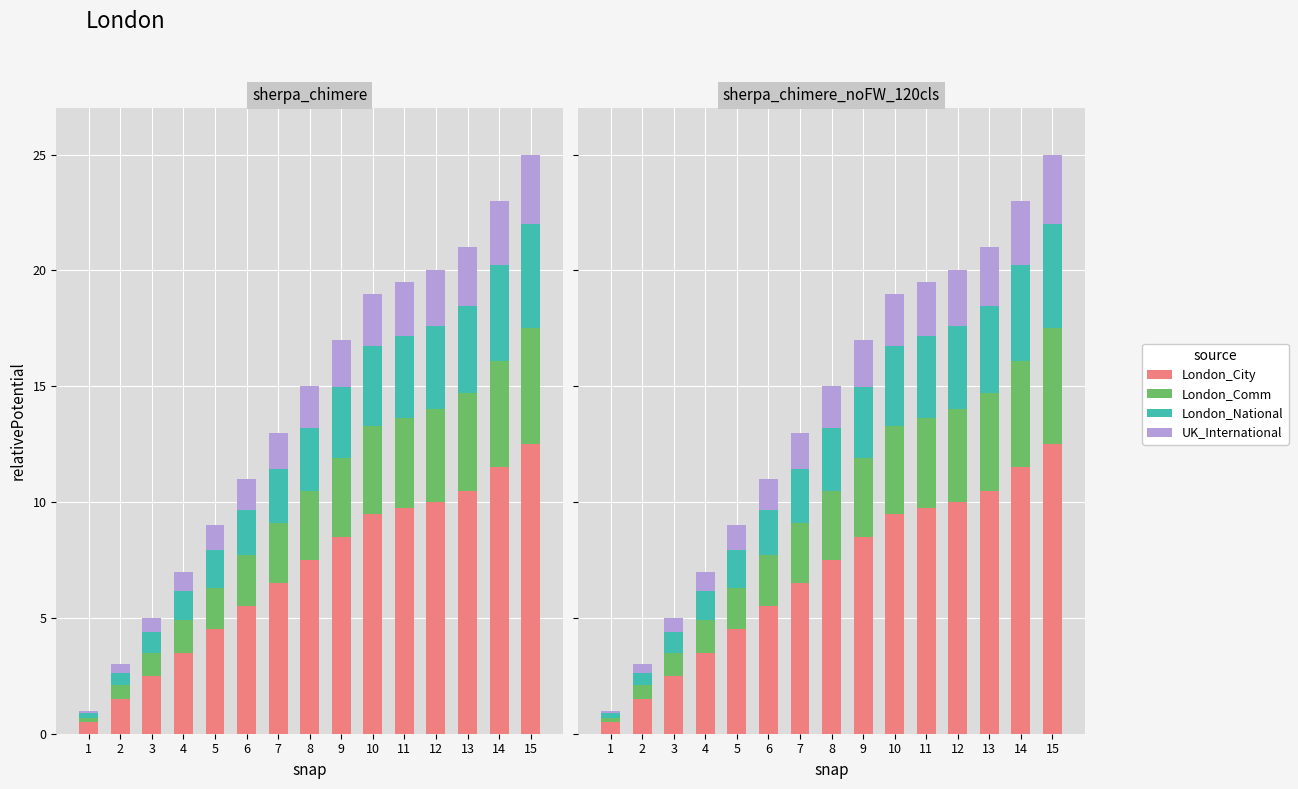

Which category has the lowest value in the London_City series?

1